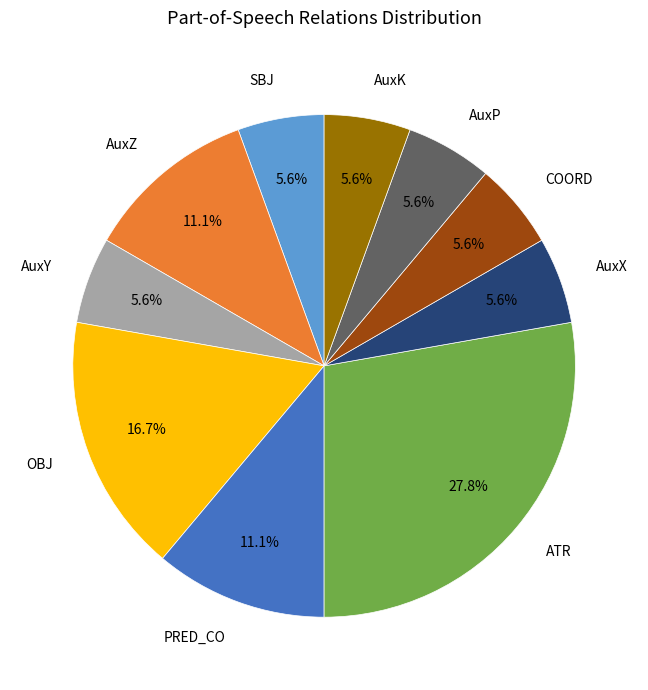

To the nearest percent, what portion does PRED_CO represent?

11%